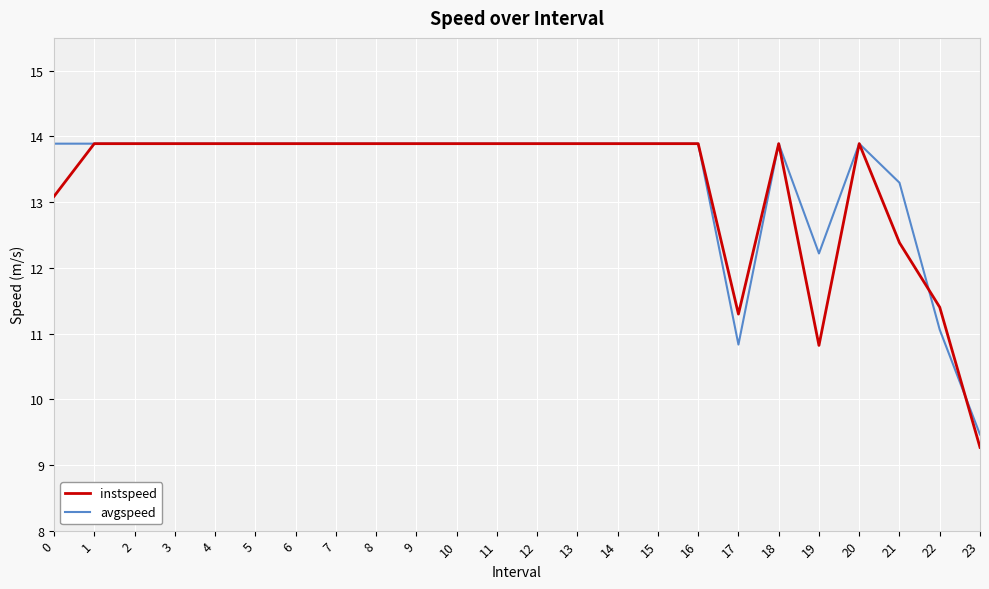

Which series has the largest total across all categories?

avgspeed